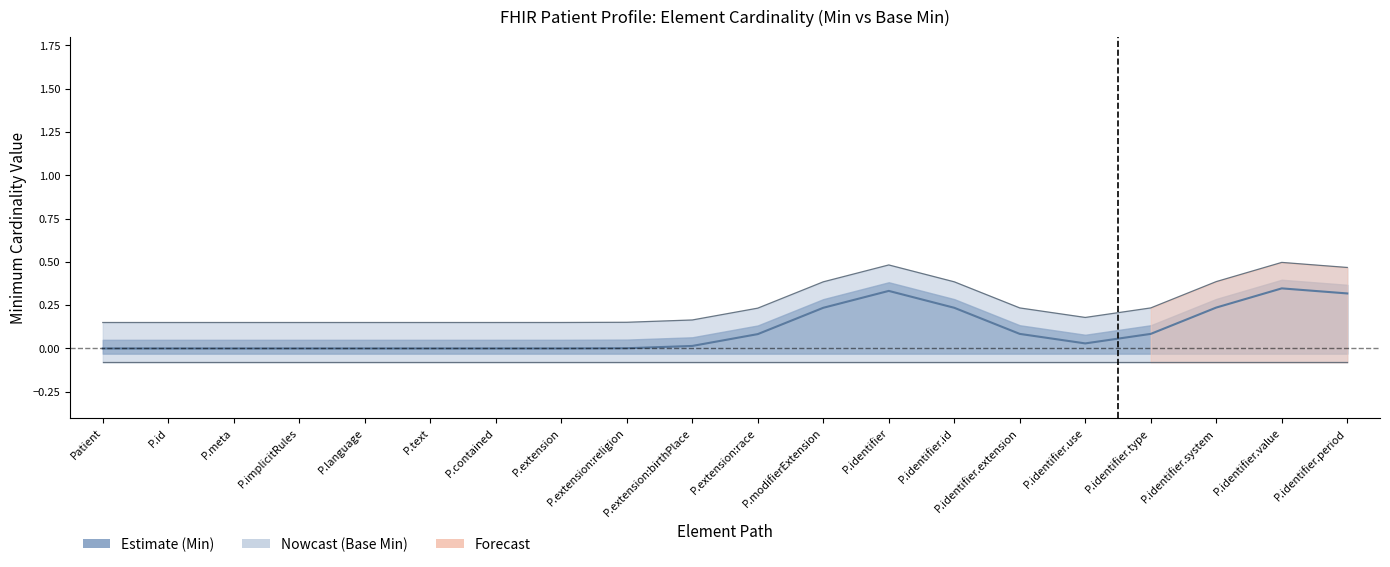

What position from the left is P.meta?

3